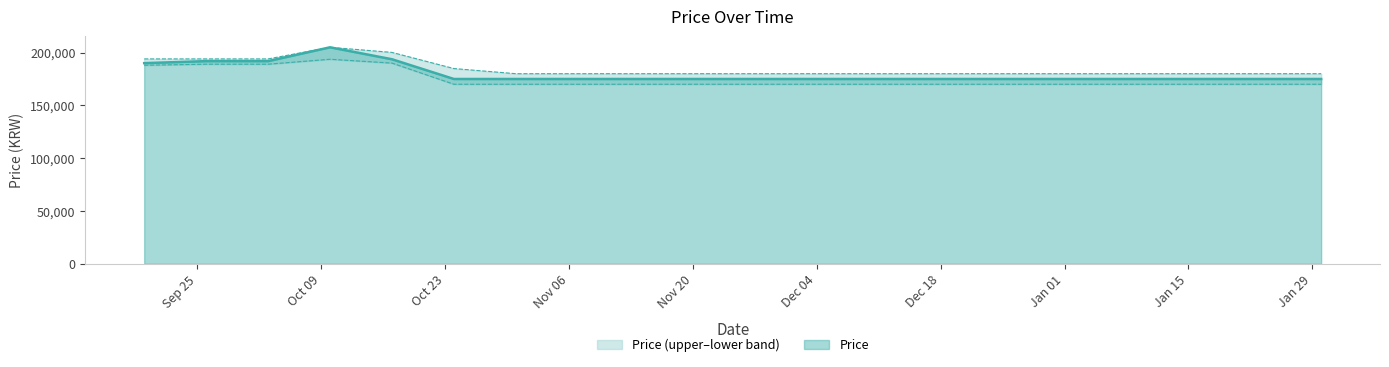

What is the total value across all series at 2023-10-31?

525000